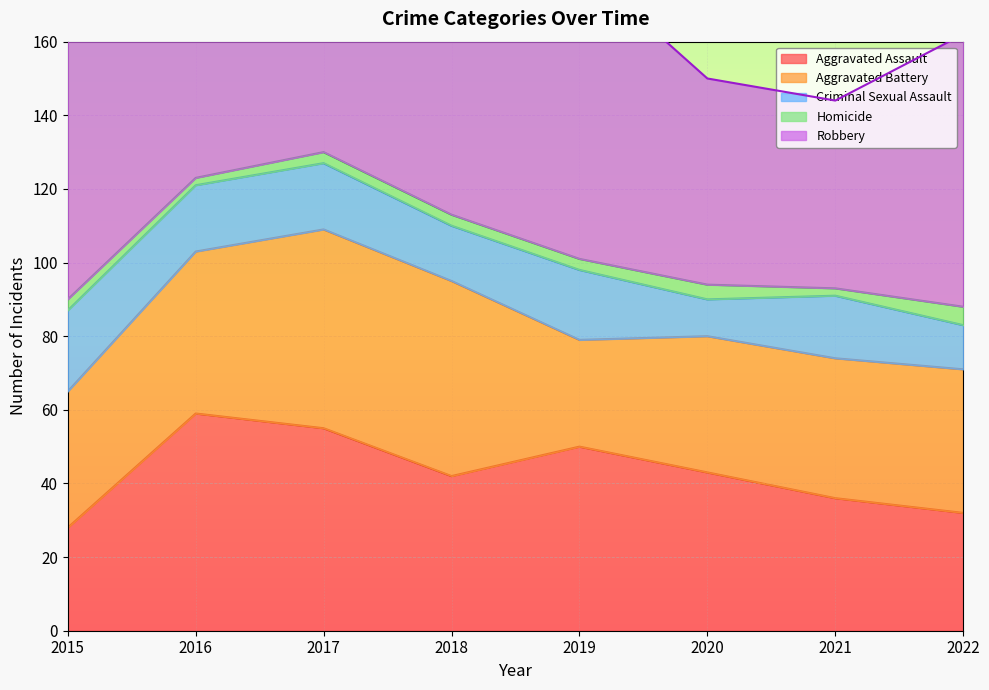

True or false: Aggravated Battery and Robbery intersect in this chart.

False